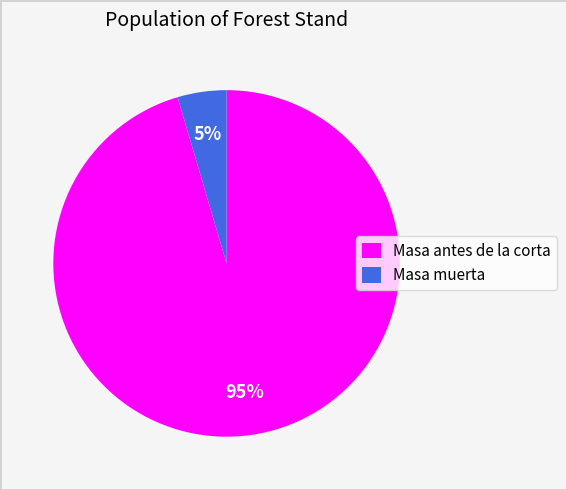

To the nearest percent, what is the average slice percentage?

50%